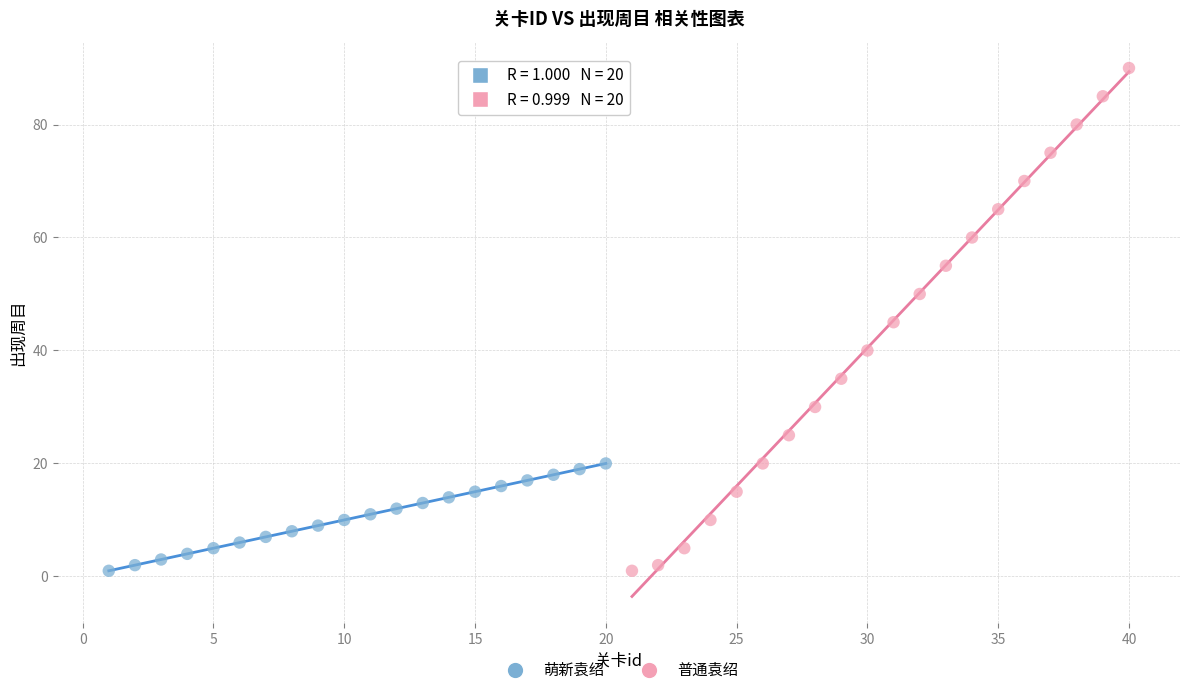

Which series reaches the maximum Y coordinate?

普通袁绍